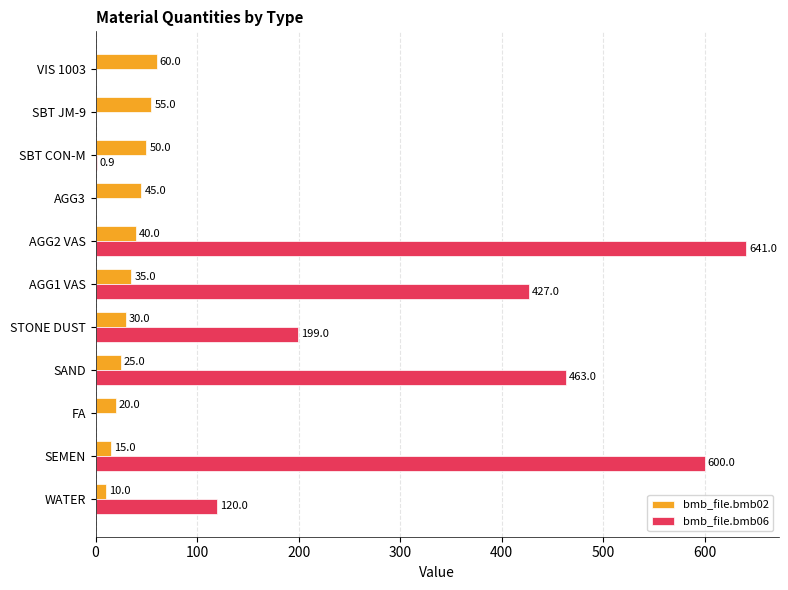

Which category has the highest value across all series?

AGG2 VAS